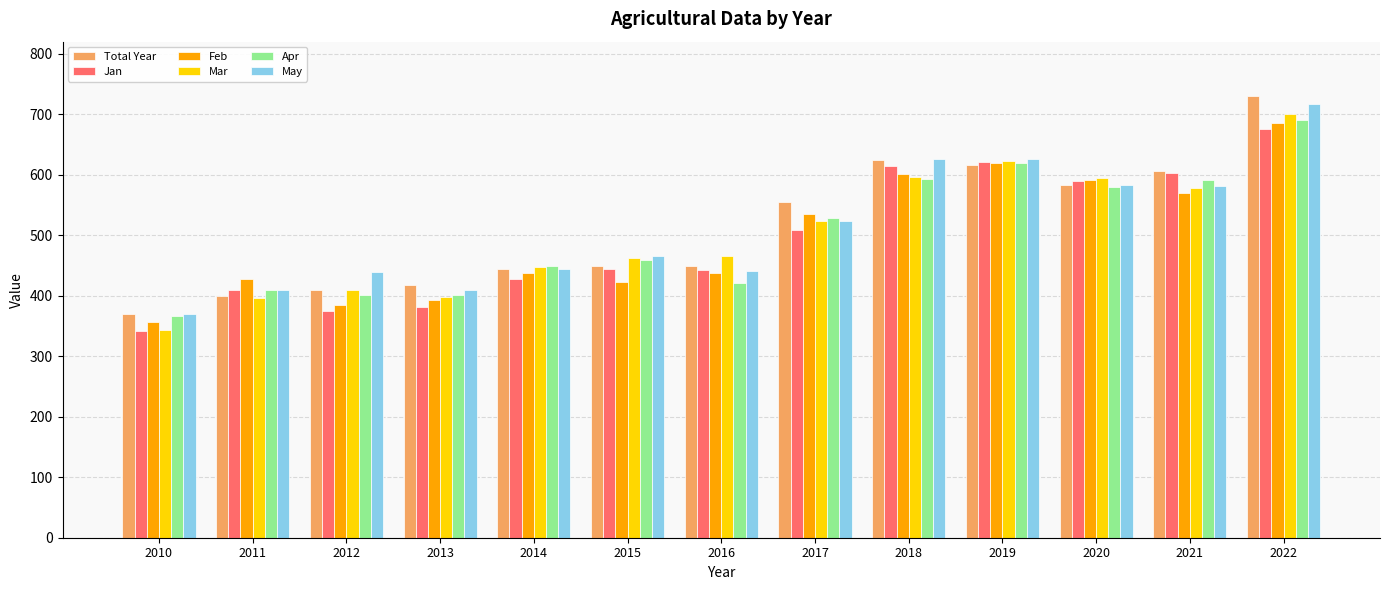

Which series has the largest range (max minus min)?

Total Year